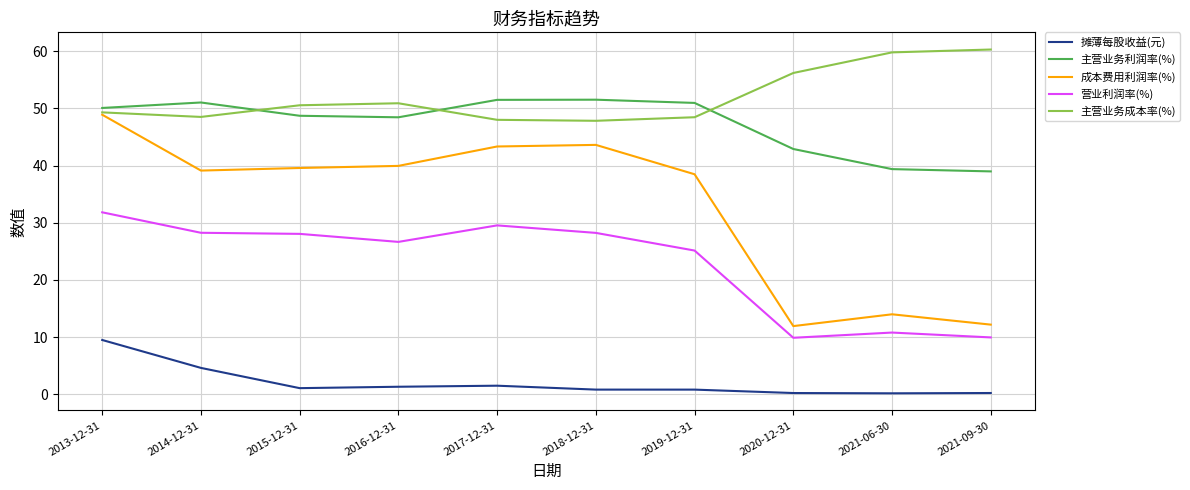

What is the maximum value for 摊薄每股收益(元)?

9.5